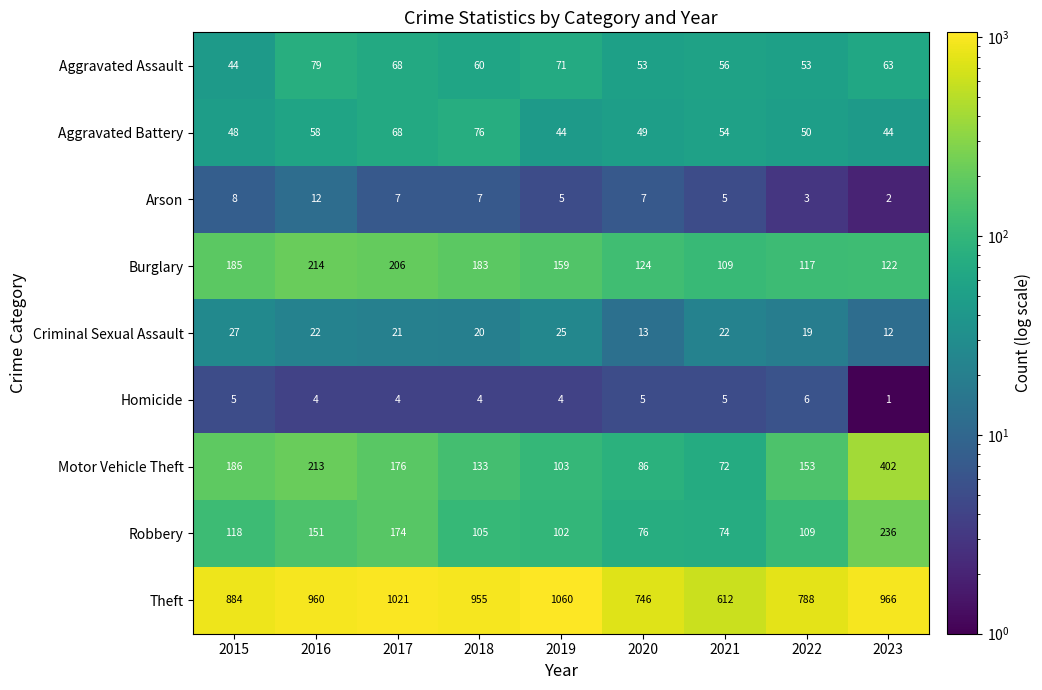

The value of Robbery at 2019 is 165. True or false?

False